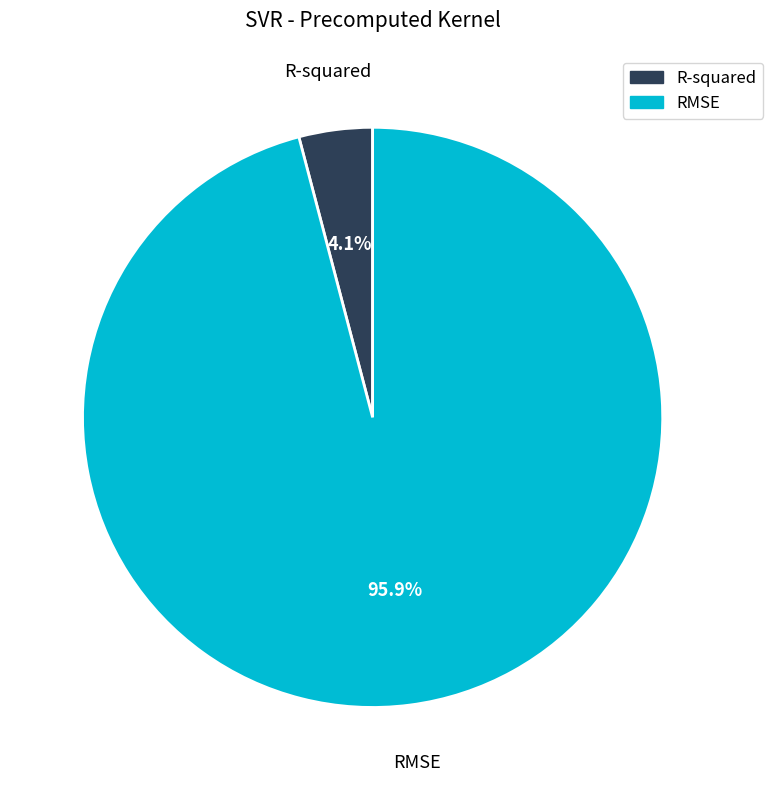

Which has a higher value, R-squared or RMSE?

RMSE